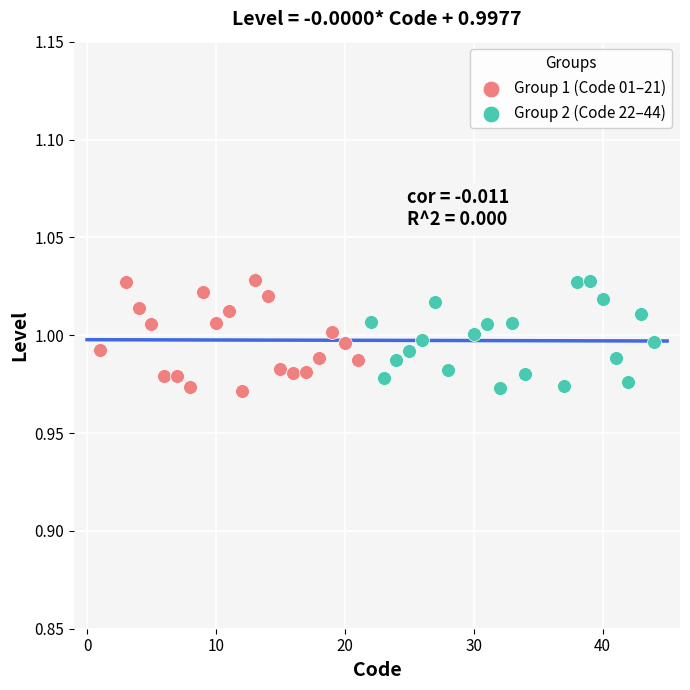

What are all the series names shown in the legend?

Group 1 (Code 01–21), Group 2 (Code 22–44)